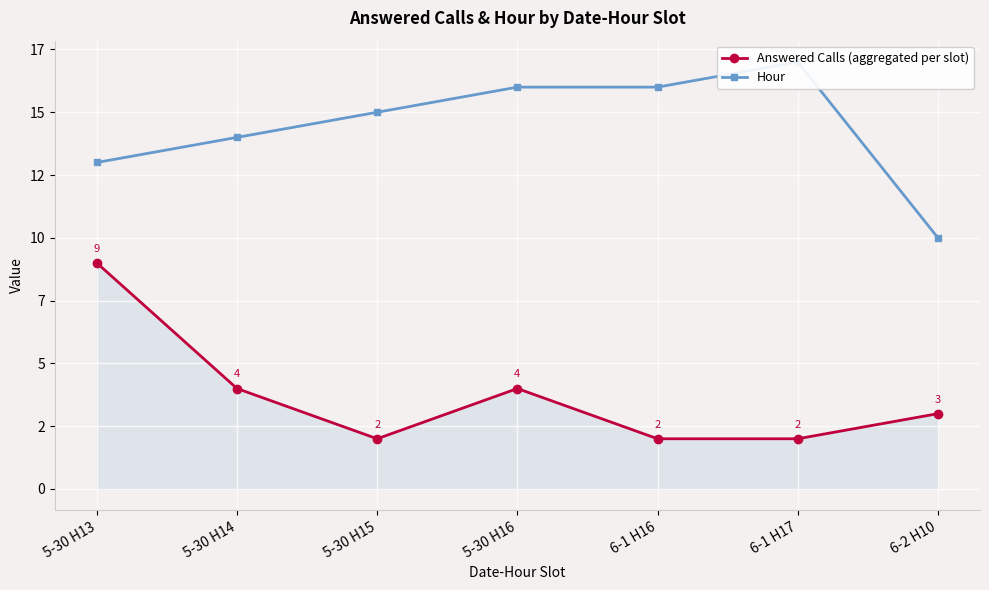

Between 5-30 H15 and 5-30 H16, which series saw the biggest shift?

Answered Calls (aggregated per slot)